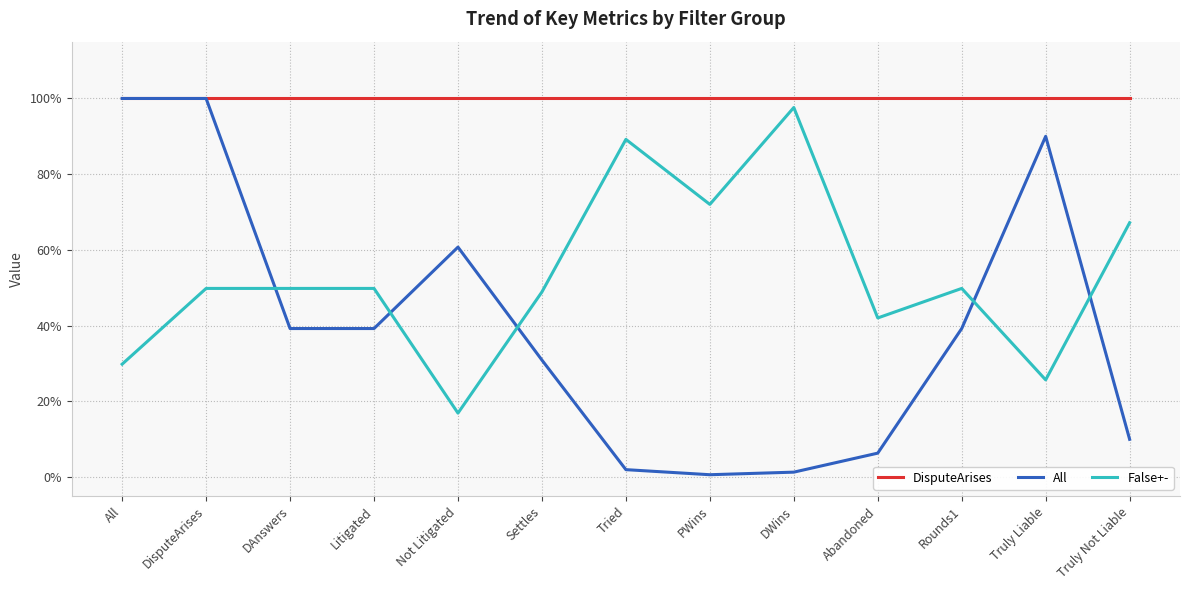

What are all the series names shown in the legend?

DisputeArises, All, False+-